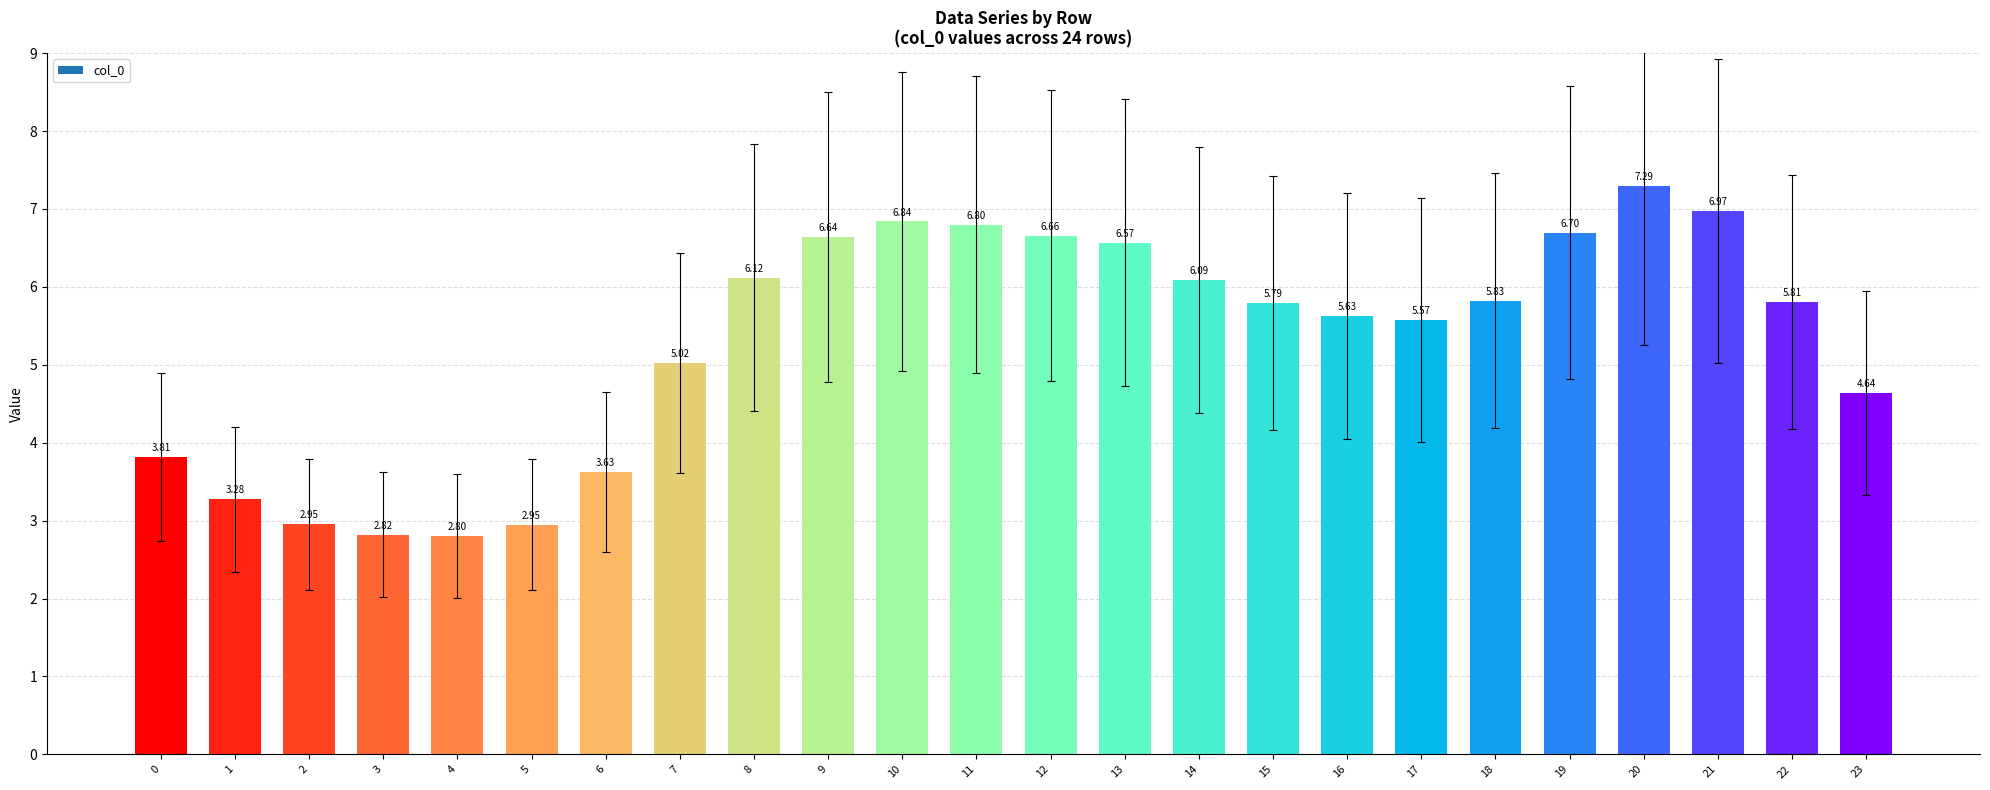

What is the difference between the second highest and minimum values?

4.2